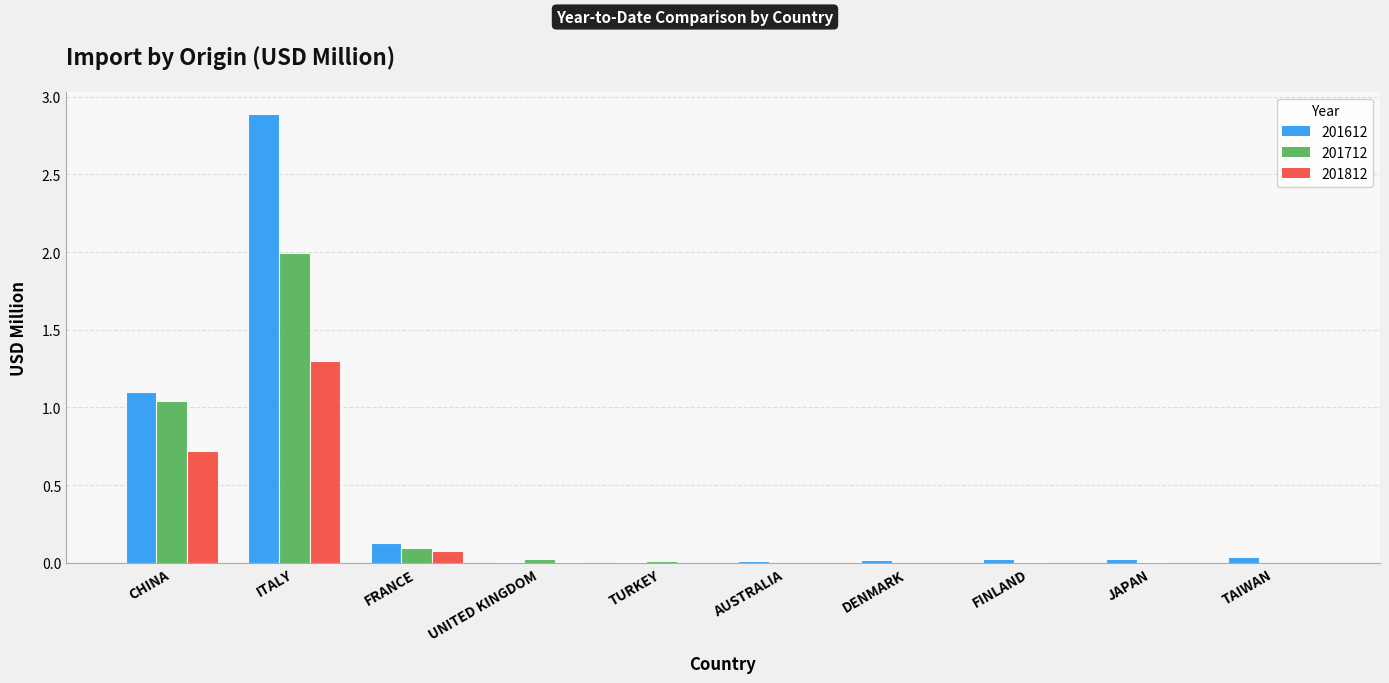

What is the approximate value of 201612 at CHINA?

1.1